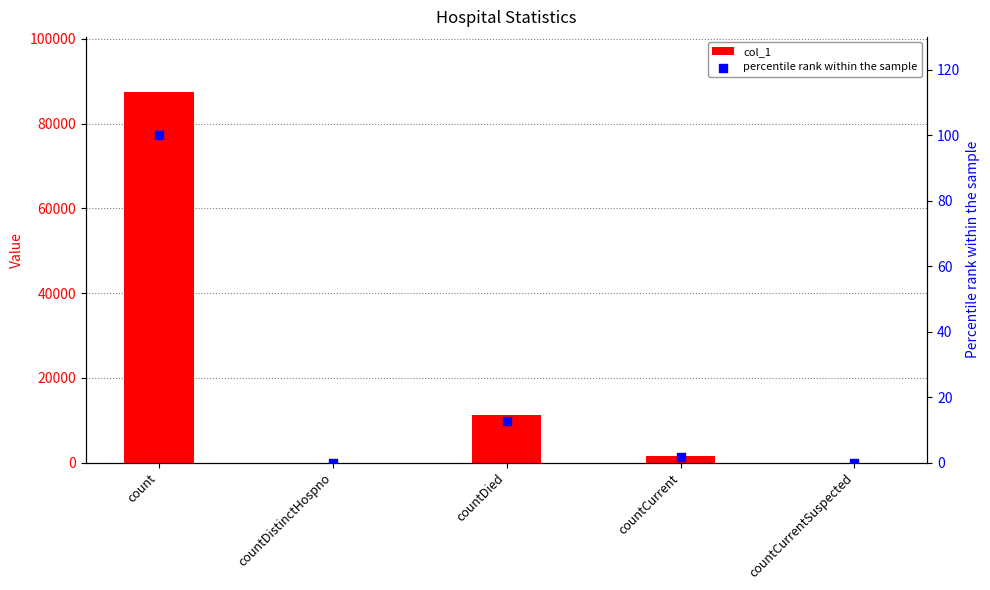

At which category is the sum across all series the highest?

count